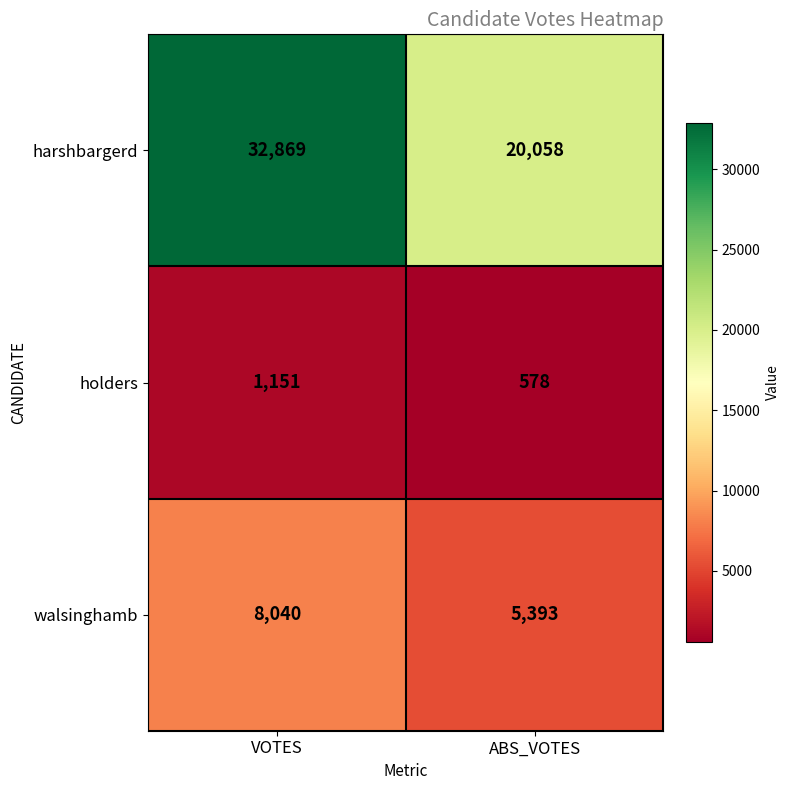

At how many categories does at least one series exceed 19454?

2